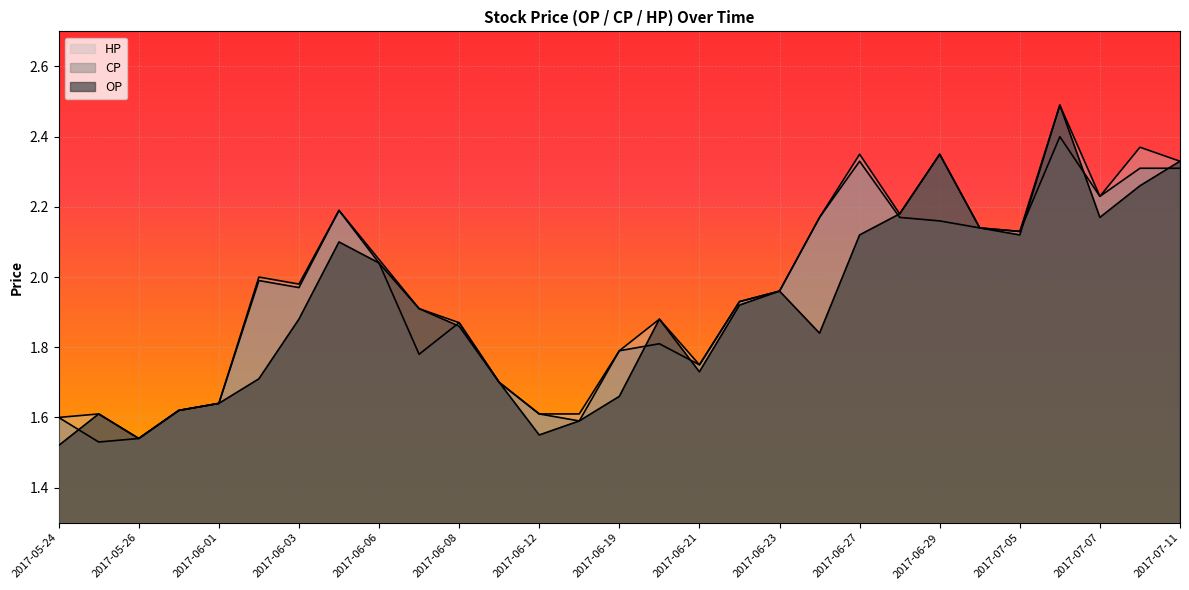

How many times do CP and OP cross each other?

8